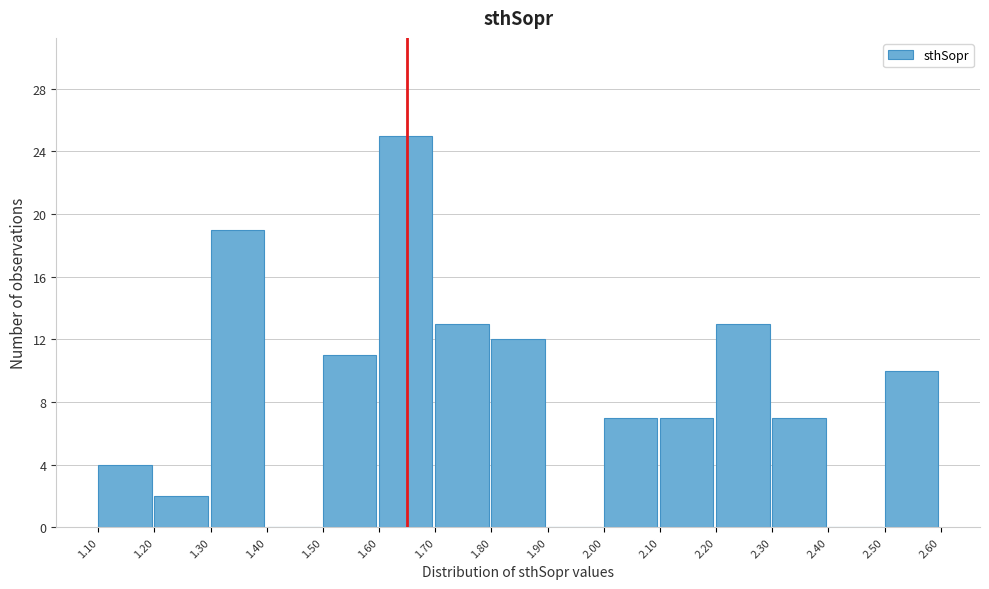

Reading left to right, transcribe this chart: for each bar, give the range it covers on the x-axis and its height. The values are not printed on the chart, so give them approximately, as read against the axis.

1.10 to 1.20: 4
1.20 to 1.30: 2
1.30 to 1.40: 19
1.40 to 1.50: 0
1.50 to 1.60: 11
1.60 to 1.70: 25
1.70 to 1.80: 13
1.80 to 1.90: 12
1.90 to 2.00: 0
2.00 to 2.10: 7
2.10 to 2.20: 7
2.20 to 2.30: 13
2.30 to 2.40: 7
2.40 to 2.50: 0
2.50 to 2.60: 10